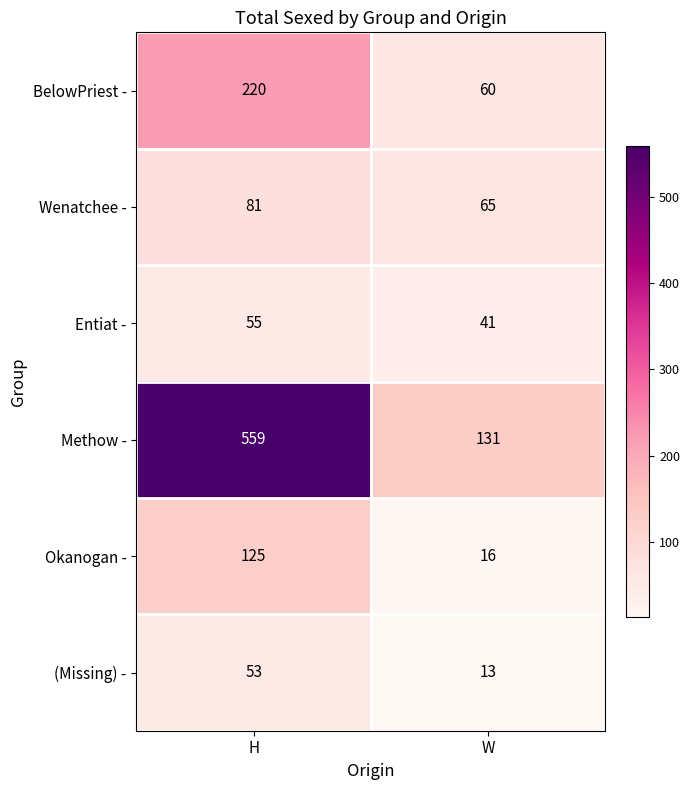

The Wenatchee - series shows 86 at W. True or false?

False